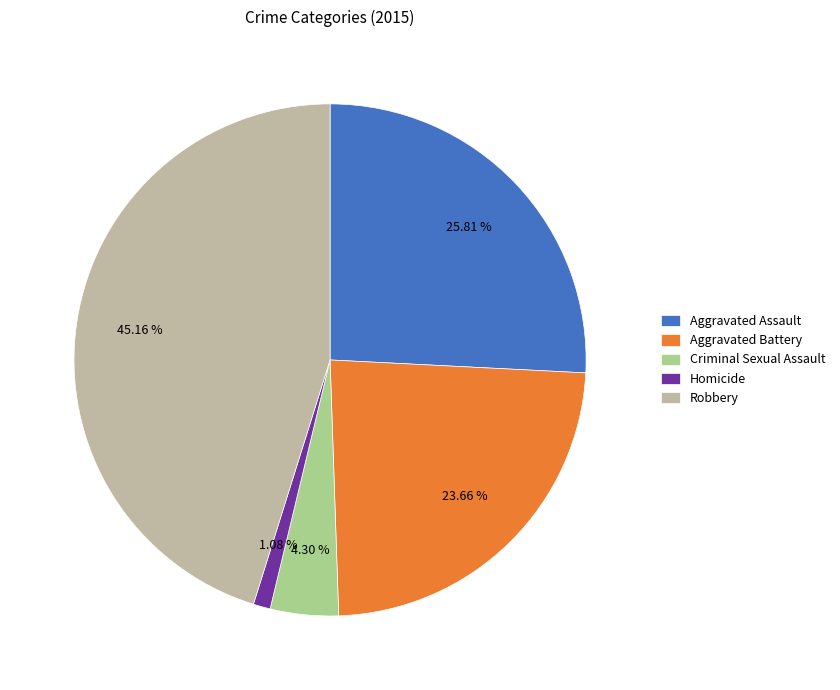

The Aggravated Assault slice represents 26% of the pie. True or false?

True